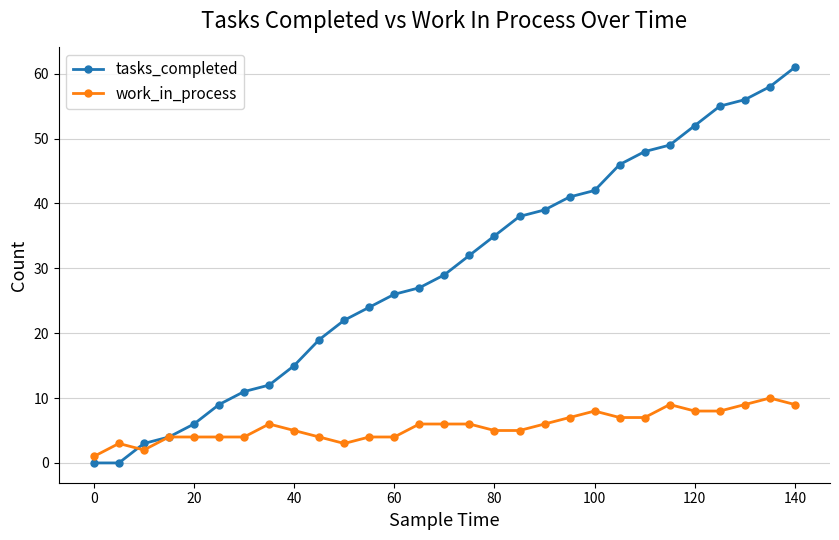

Reading right to left, transcribe all the data shown in this chart.

tasks_completed: 61	58	56	55	52	49	48	46	42	41	39	38	35	32	29	27	26	24	22	19	15	12	11	9	6	4	3	0	0
work_in_process: 9	10	9	8	8	9	7	7	8	7	6	5	5	6	6	6	4	4	3	4	5	6	4	4	4	4	2	3	1